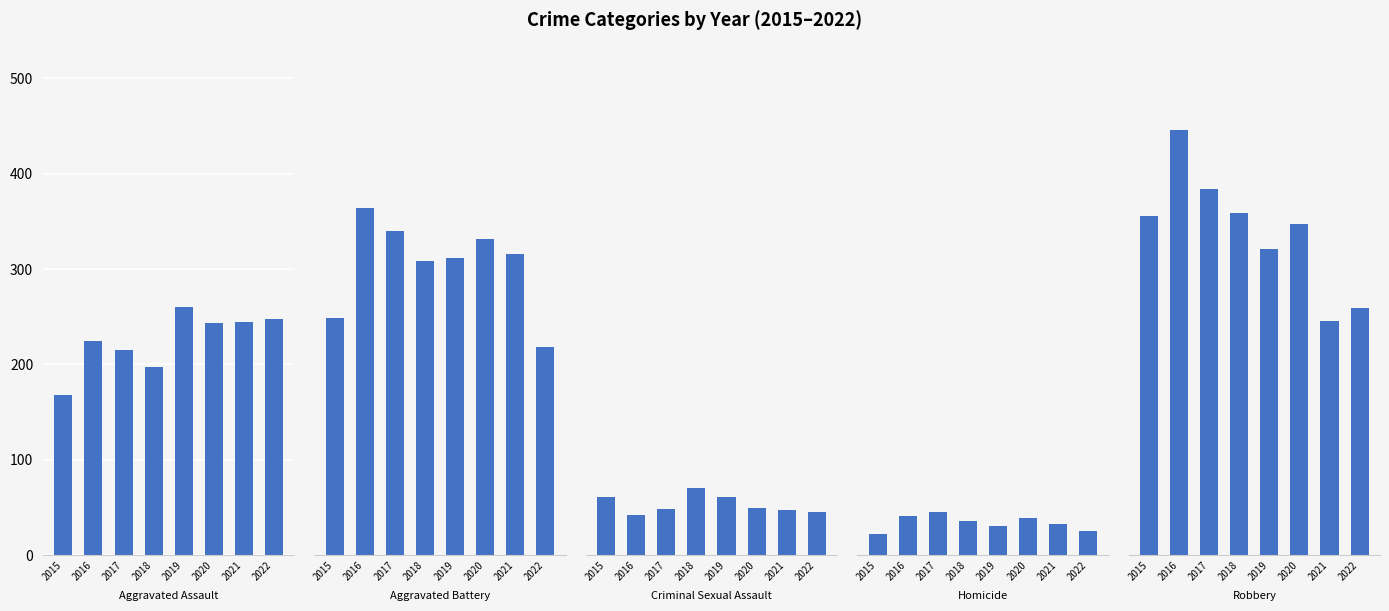

What is the average value of the Homicide series?

34